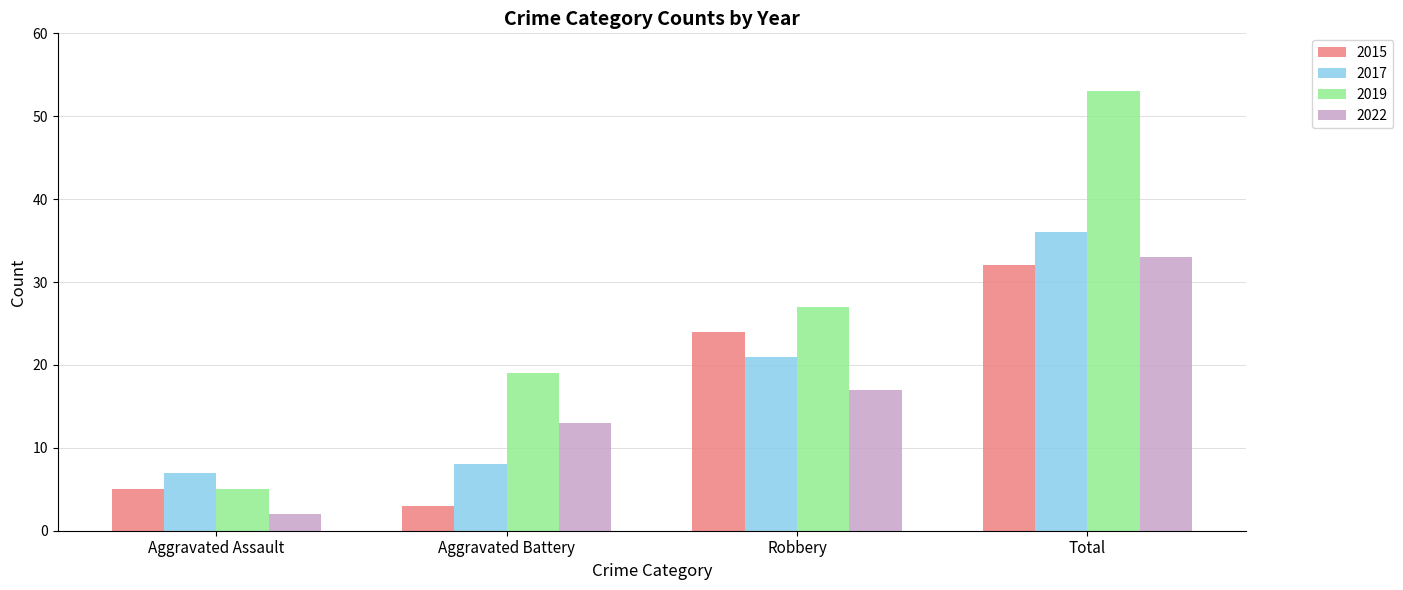

What position from the left is Robbery?

3